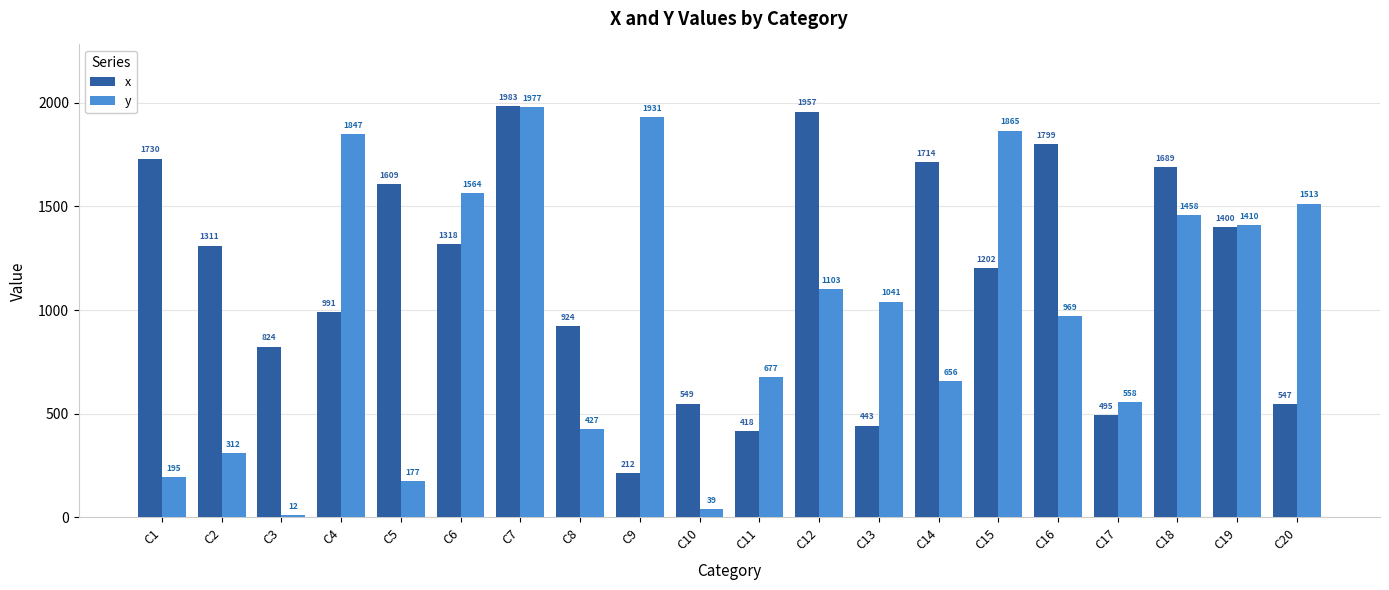

True or false: x has a value of 1318 at C6.

True